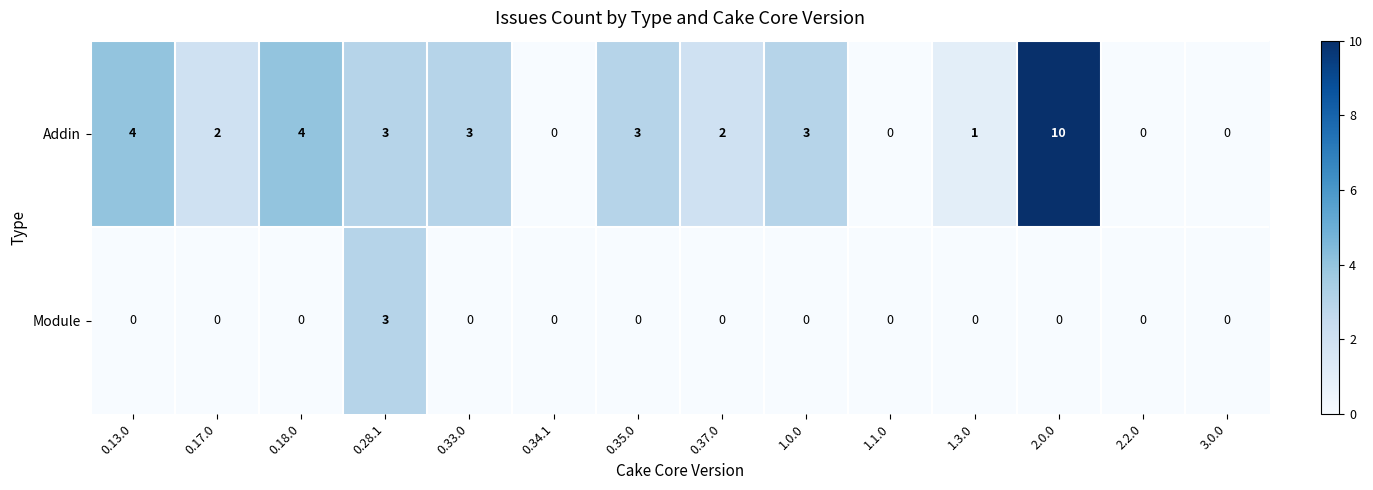

What is the maximum value for Module?

3